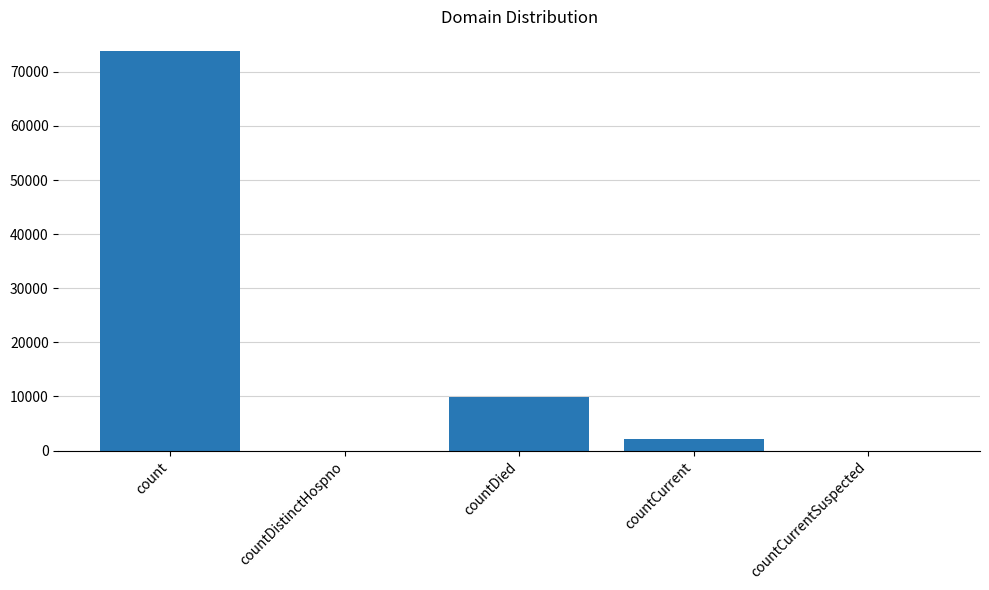

Approximately how many times larger is the value at count compared to countCurrent?

36.0